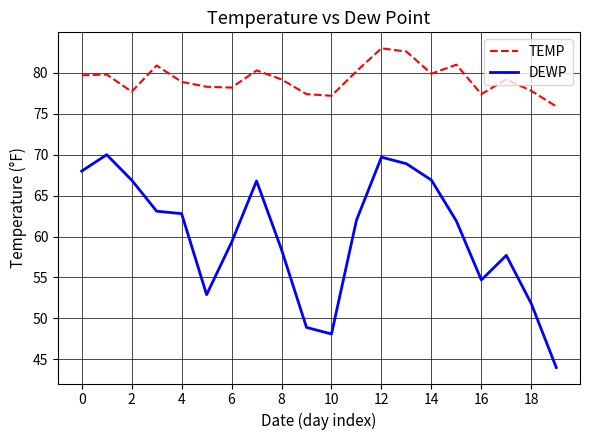

Which series has the largest total across all categories?

TEMP